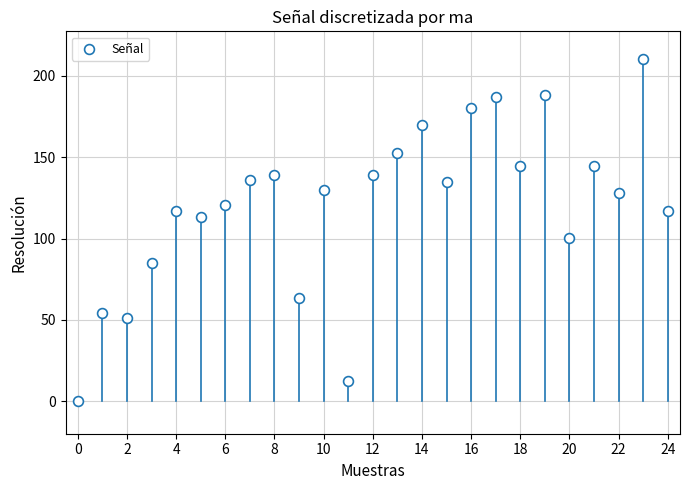

What is the range of Y values (max minus min)?

210.5